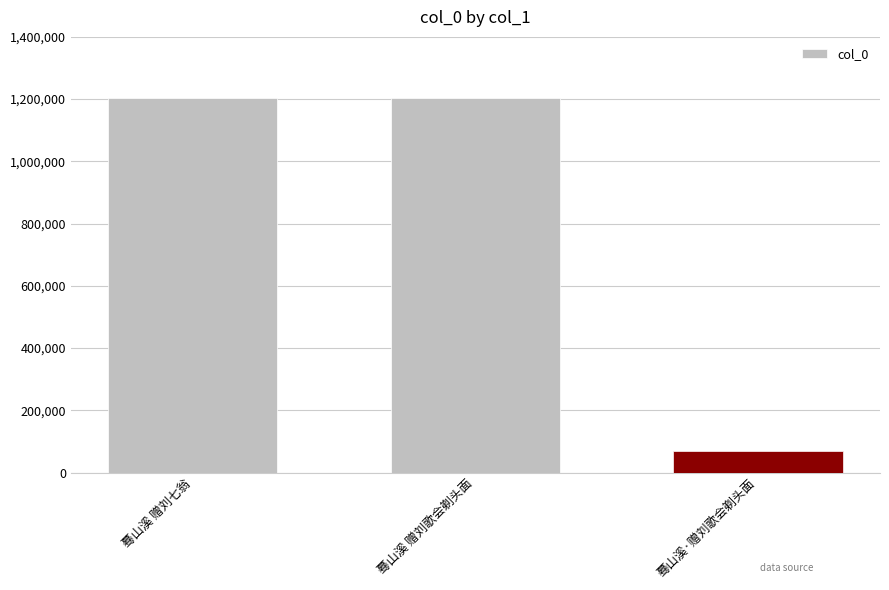

Reading left to right, extract all data points from this chart.

1202464	1203571	70114